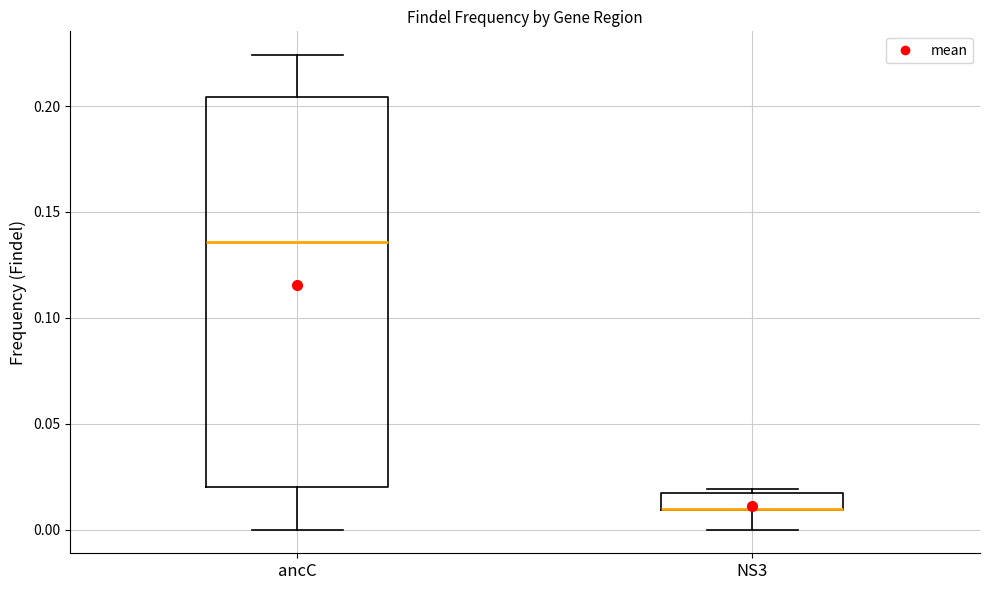

Reading left to right, read every box against the y-axis: the position of its median line, the range the box covers, and the ends of its whiskers. The values are not printed on the chart, so give them approximately, as read against the axis.

ancC: median 0.135, box 0.020 to 0.205, whiskers 0.000 to 0.225
NS3: median 0.010 (drawn on the box's lower edge), box 0.010 to 0.015, whiskers 0.000 to 0.020